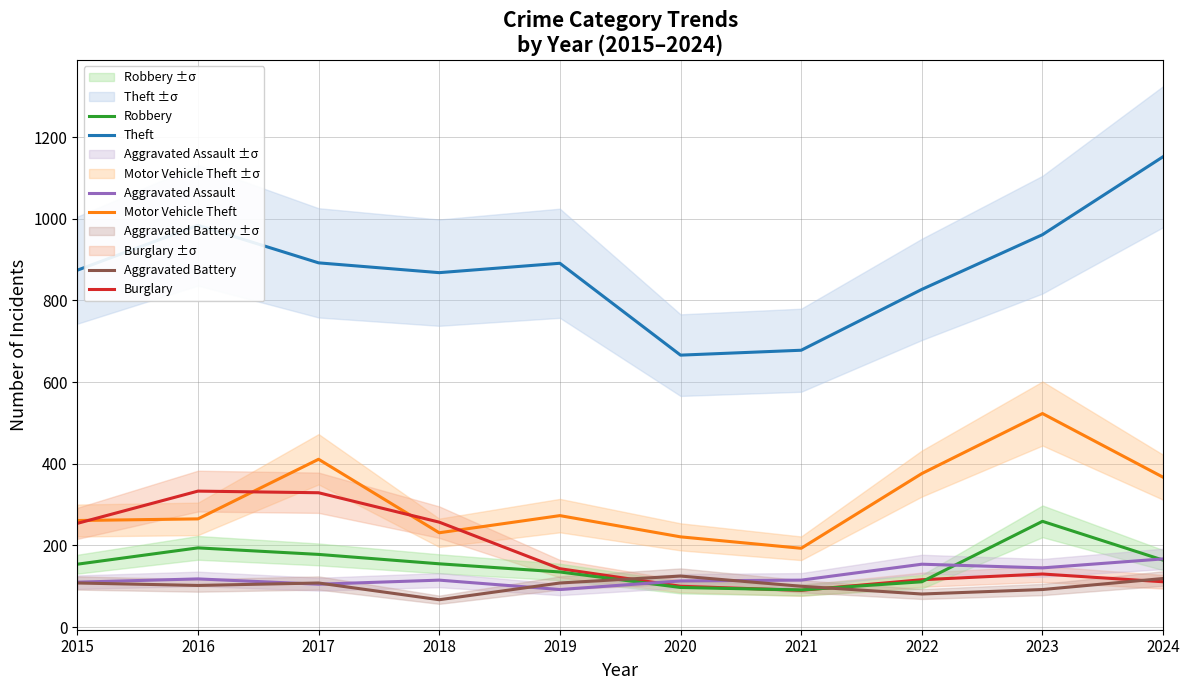

What is the total value across all series at 2021?

1267